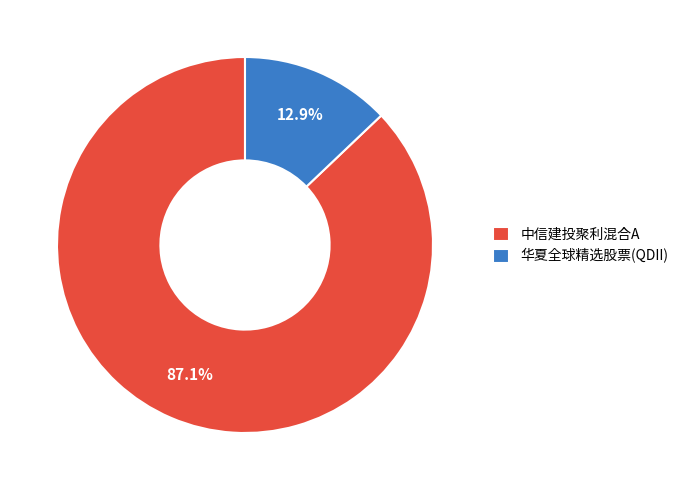

Which category has the biggest portion of the pie?

中信建投聚利混合A